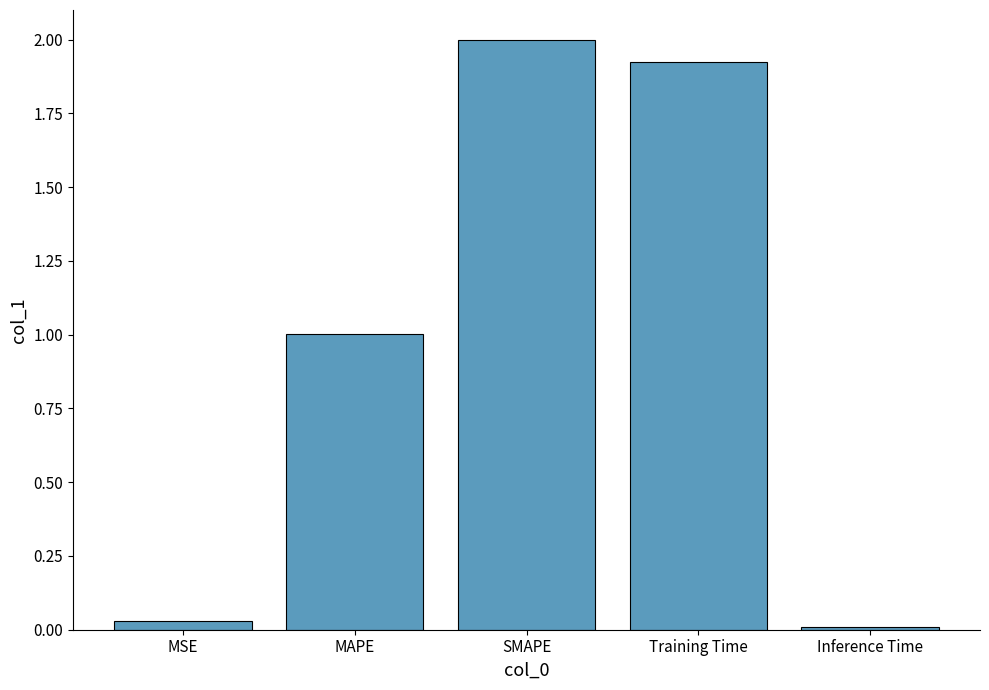

What is the ratio of the value at MAPE to the value at Training Time?

0.5